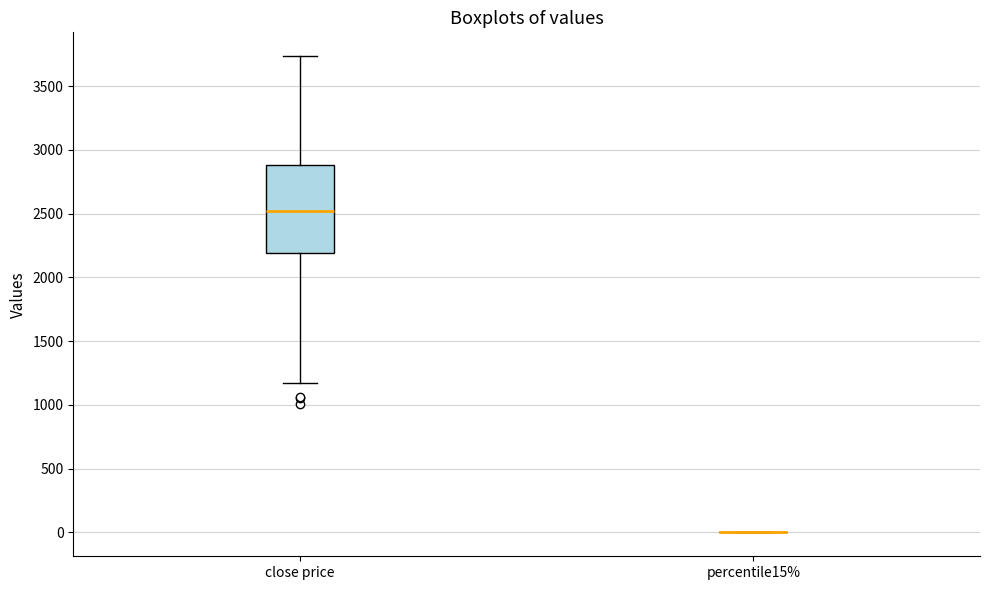

Reading left to right, transcribe this box plot: for each box, give where its median line is, the range the box spans, and where its two whiskers end, as read against the y-axis. The values are not printed on the chart, so give them approximately, as read against the axis.

close price: median 2500, box 2200 to 2900, whiskers 1150 to 3750
percentile15%: box collapsed to a line at 0, whiskers 0 to 0